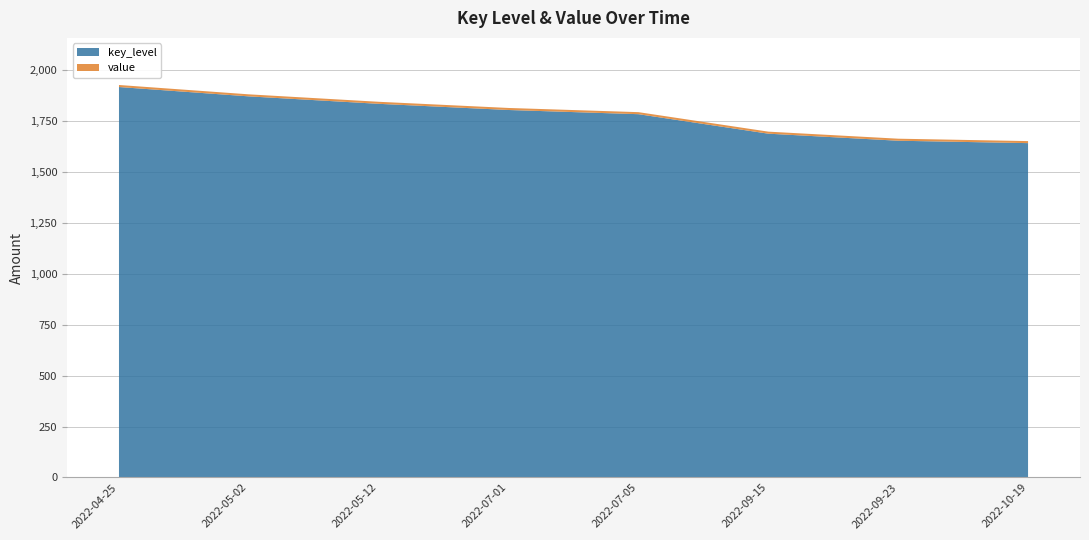

Reading right to left, extract all data points from this chart.

key_level: 2022-10-19=1642.4	2022-09-23=1654.1	2022-09-15=1688.8	2022-07-05=1784.5	2022-07-01=1805.1	2022-05-12=1835.4	2022-05-02=1872.0	2022-04-25=1917.9
value: 2022-10-19=10.0	2022-09-23=10.0	2022-09-15=10.0	2022-07-05=10.0	2022-07-01=10.0	2022-05-12=10.0	2022-05-02=10.0	2022-04-25=10.0